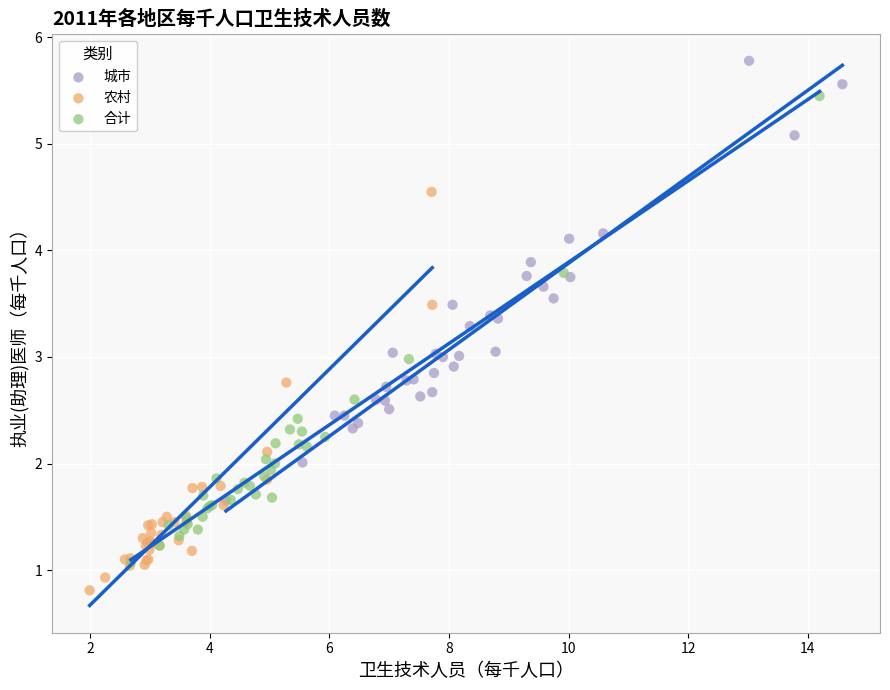

Which series reaches the minimum Y coordinate?

农村